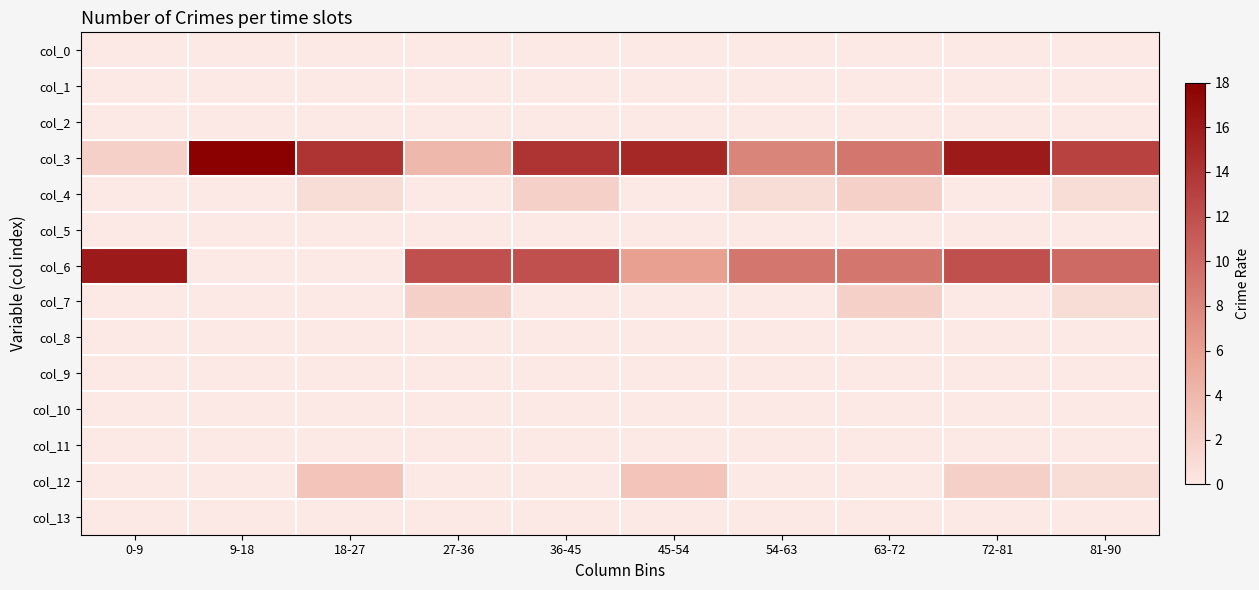

Reading left to right, transcribe all the data shown in this chart.

col_0: 0-9=0	9-18=0	18-27=0	27-36=0	36-45=0	45-54=0	54-63=0	63-72=0	72-81=0	81-90=0
col_1: 0-9=0	9-18=0	18-27=0	27-36=0	36-45=0	45-54=0	54-63=0	63-72=0	72-81=0	81-90=0
col_2: 0-9=0	9-18=0	18-27=0	27-36=0	36-45=0	45-54=0	54-63=0	63-72=0	72-81=0	81-90=0
col_3: 0-9=2	9-18=18	18-27=14	27-36=4	36-45=14	45-54=15	54-63=8	63-72=9	72-81=16	81-90=13
col_4: 0-9=0	9-18=0	18-27=1	27-36=0	36-45=2	45-54=0	54-63=1	63-72=2	72-81=0	81-90=1
col_5: 0-9=0	9-18=0	18-27=0	27-36=0	36-45=0	45-54=0	54-63=0	63-72=0	72-81=0	81-90=0
col_6: 0-9=16	9-18=0	18-27=0	27-36=12	36-45=12	45-54=6	54-63=9	63-72=9	72-81=12	81-90=10
col_7: 0-9=0	9-18=0	18-27=0	27-36=2	36-45=0	45-54=0	54-63=0	63-72=2	72-81=0	81-90=1
col_8: 0-9=0	9-18=0	18-27=0	27-36=0	36-45=0	45-54=0	54-63=0	63-72=0	72-81=0	81-90=0
col_9: 0-9=0	9-18=0	18-27=0	27-36=0	36-45=0	45-54=0	54-63=0	63-72=0	72-81=0	81-90=0
col_10: 0-9=0	9-18=0	18-27=0	27-36=0	36-45=0	45-54=0	54-63=0	63-72=0	72-81=0	81-90=0
col_11: 0-9=0	9-18=0	18-27=0	27-36=0	36-45=0	45-54=0	54-63=0	63-72=0	72-81=0	81-90=0
col_12: 0-9=0	9-18=0	18-27=3	27-36=0	36-45=0	45-54=3	54-63=0	63-72=0	72-81=2	81-90=1
col_13: 0-9=0	9-18=0	18-27=0	27-36=0	36-45=0	45-54=0	54-63=0	63-72=0	72-81=0	81-90=0